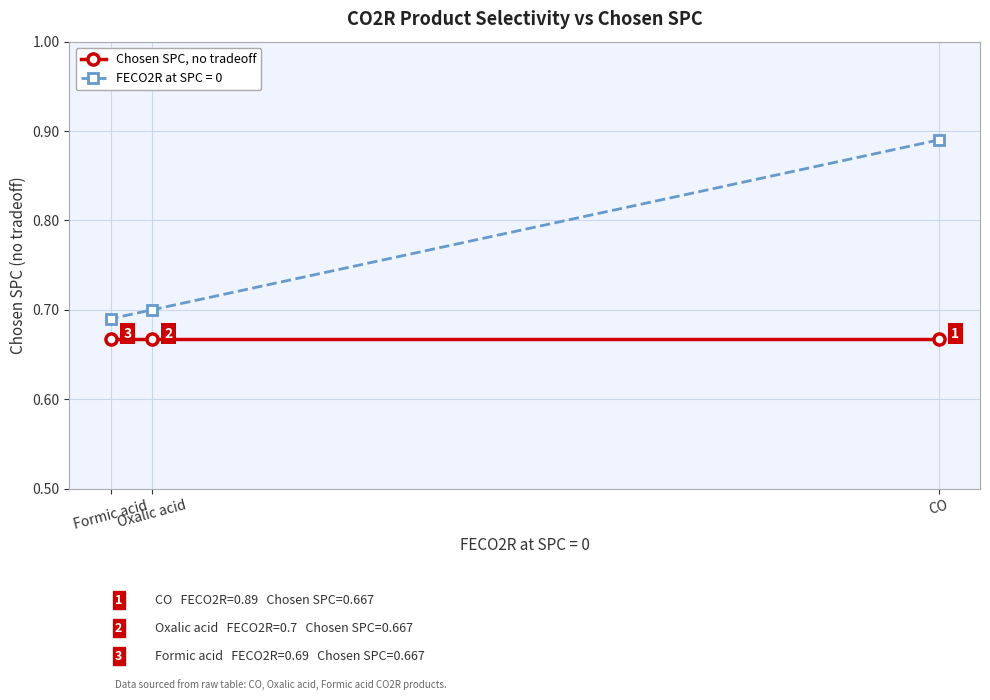

How many values are between 0 and 1?

3